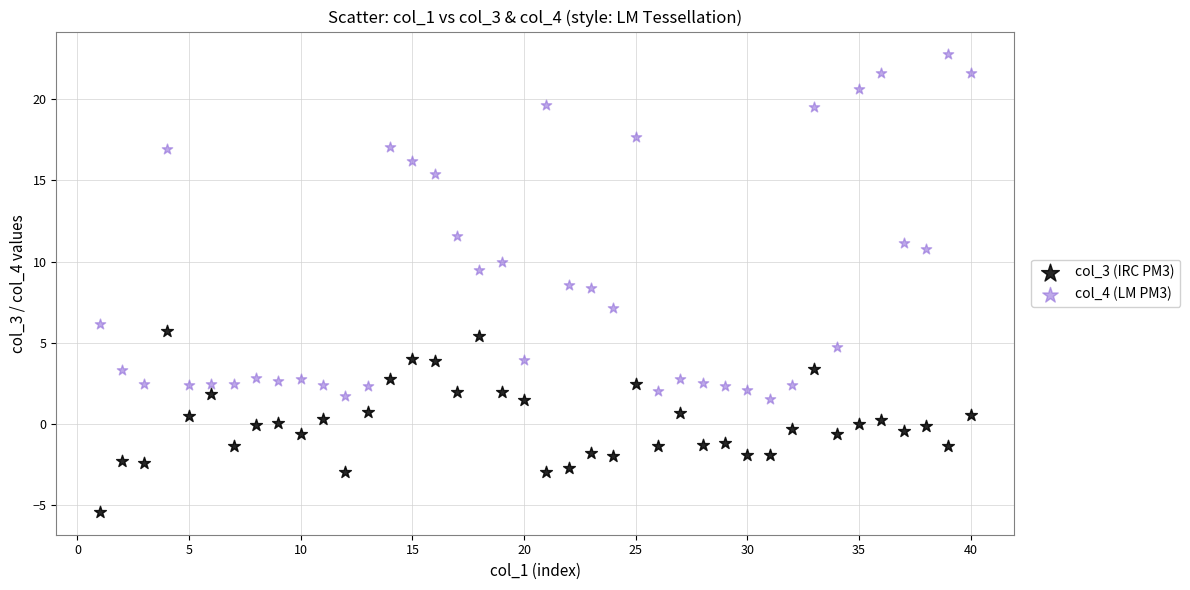

Across all data points, what is the range of X values (max minus min)?

39.0